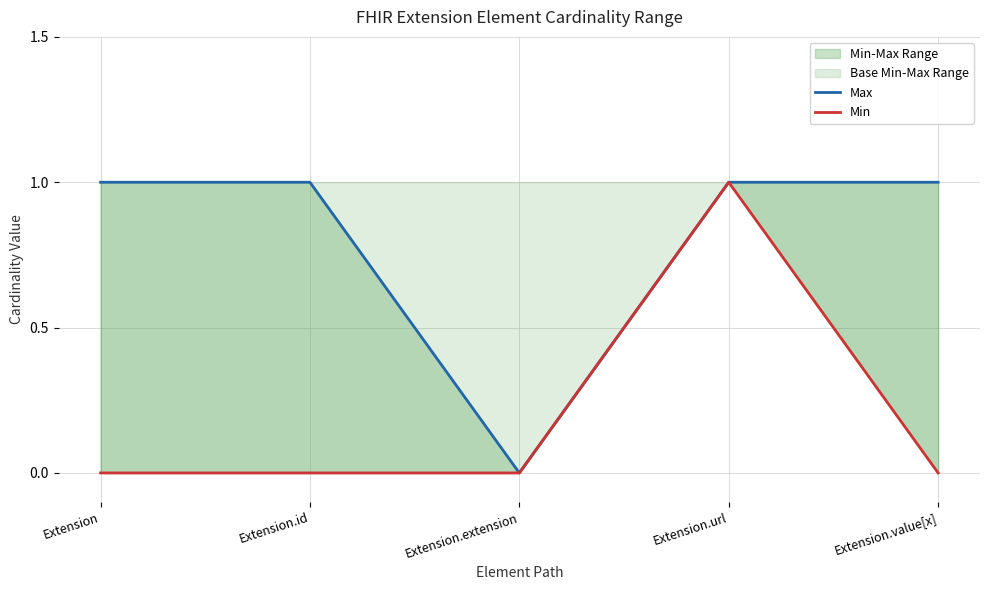

List the series in order of their overall mean, lowest first.

Min, Max